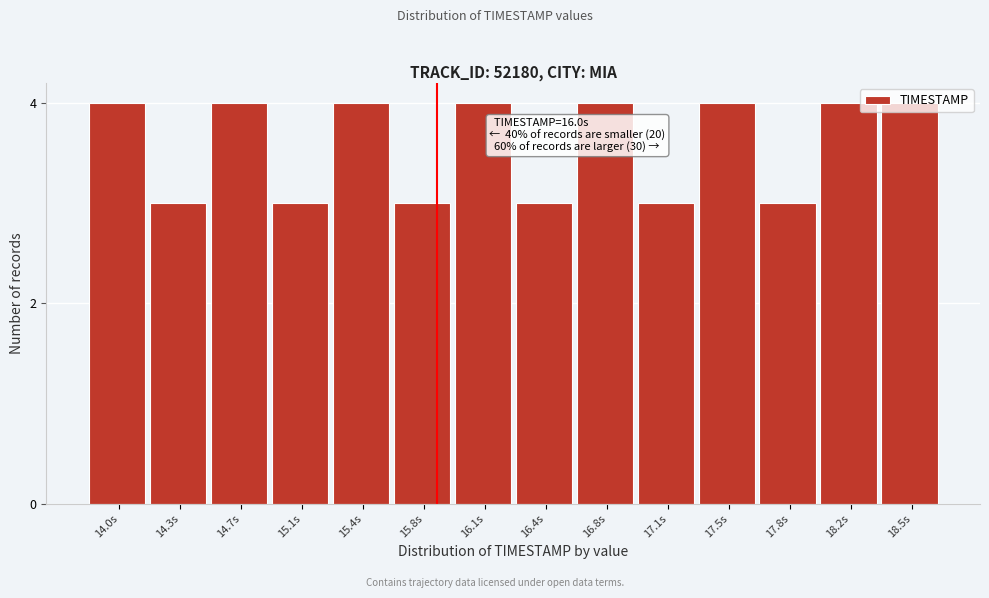

What is the average value?

4